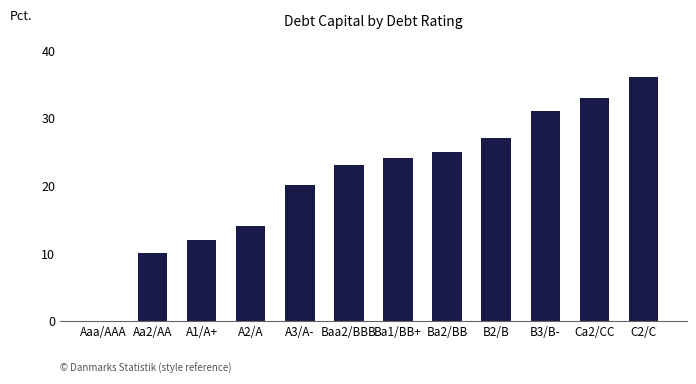

At which label is the value closest to 18?

A3/A-